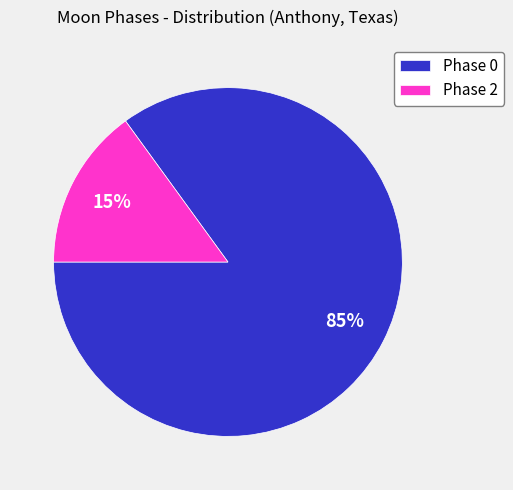

The Phase 0 slice represents 76% of the pie. True or false?

False